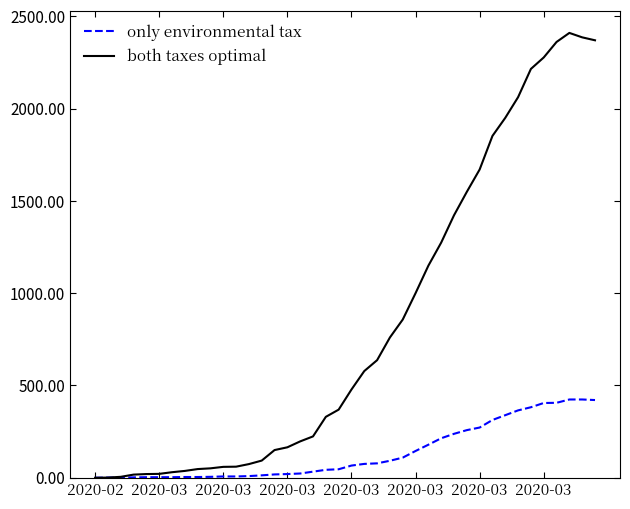

Rank the series by their maximum value, from lowest to highest.

only environmental tax, both taxes optimal